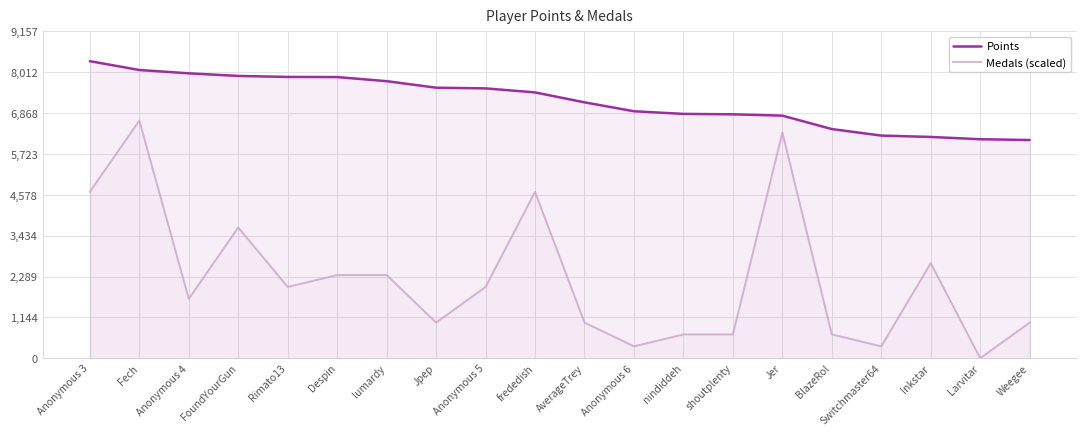

Rank the series by their average value, from highest to lowest.

Points, Medals (scaled)